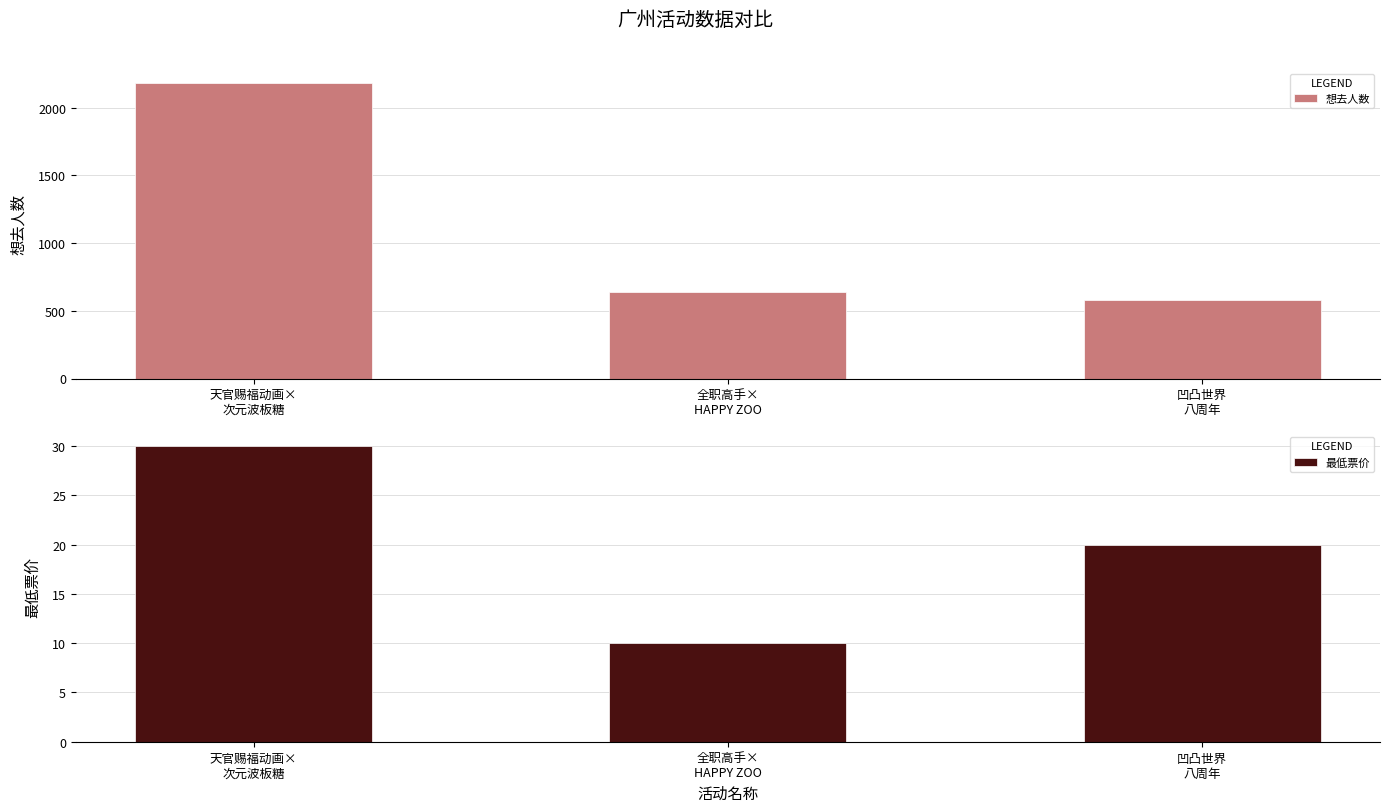

What is the total value across all series at 天官赐福动画×
次元波板糖?

2215